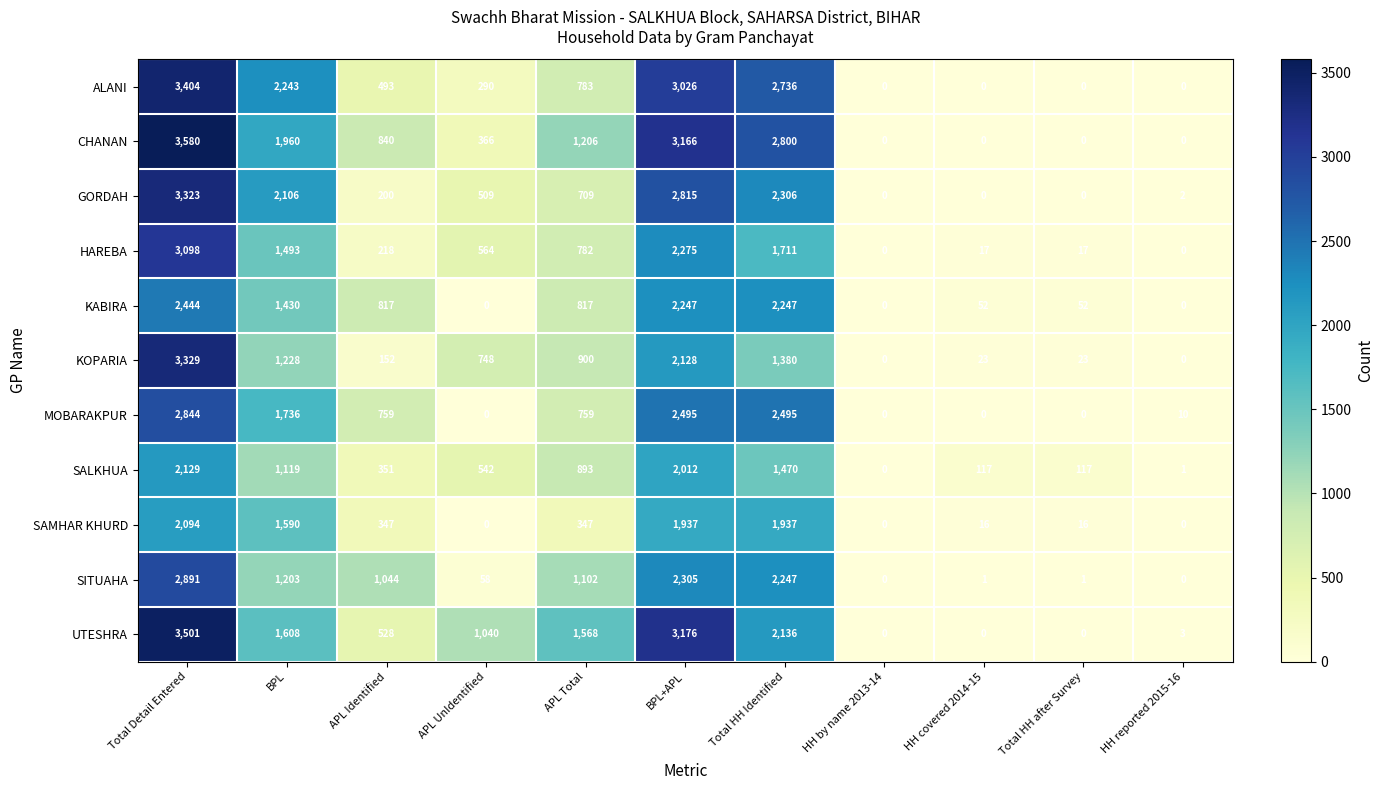

True or false: SITUAHA has a value of 0 at HH by name 2013-14.

True